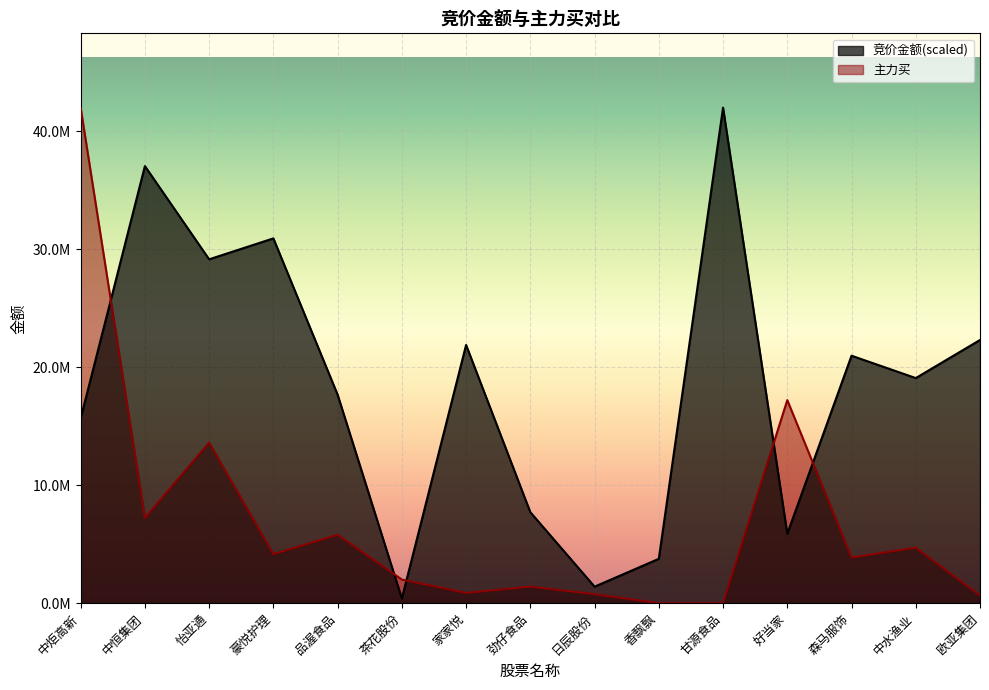

Is the value of 主力买 at 豪悦护理 greater than the value of 竞价金额 at 茶花股份?

Yes